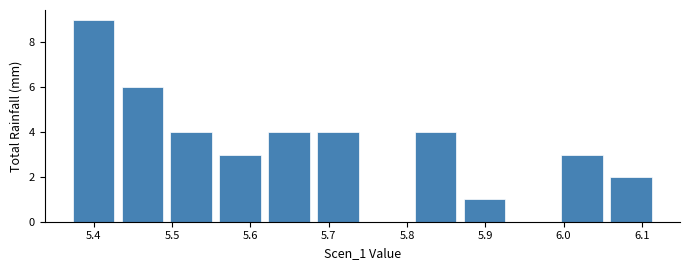

Over which range of the x-axis is the bar tallest?

5.37 to 5.43